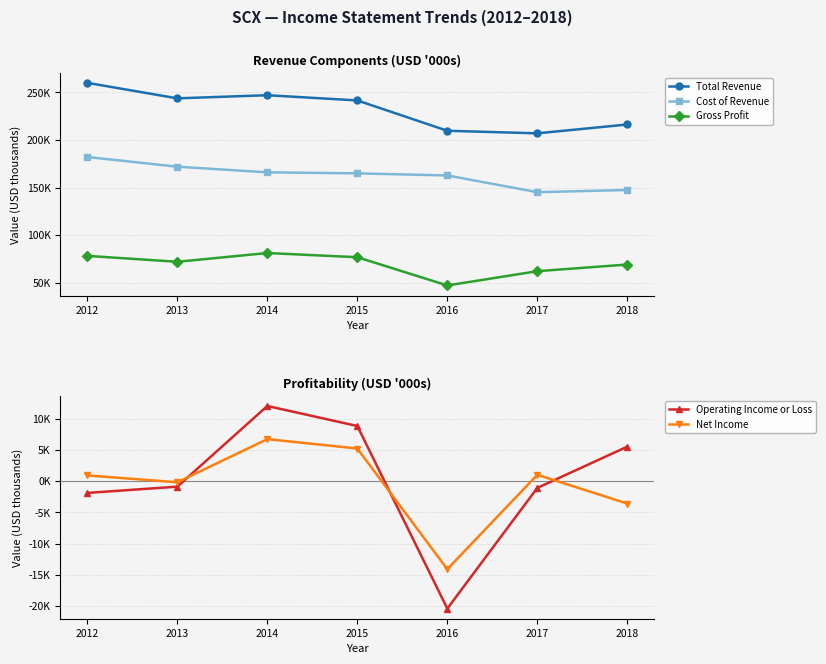

At which category does Net Income reach its first local valley?

2013